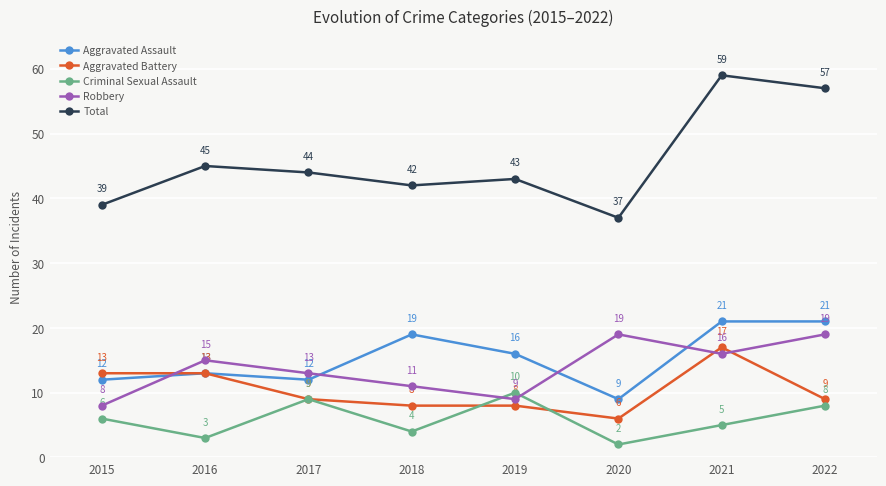

Where does the Total series first go above 44?

2016